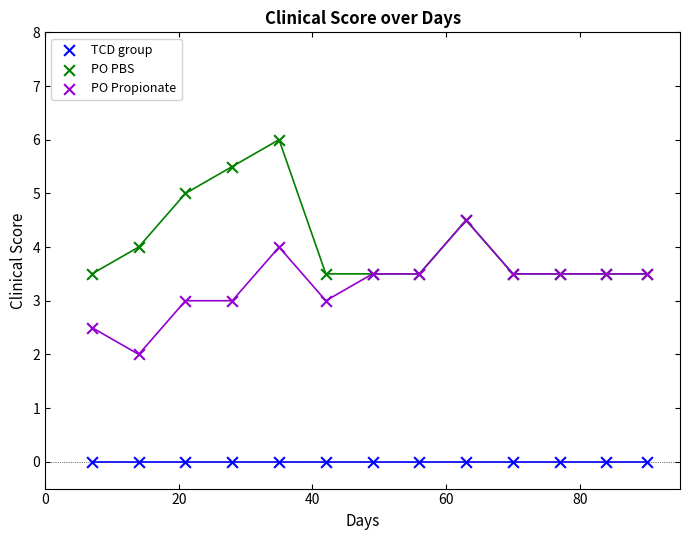

Which series contains the highest Y value?

PO PBS